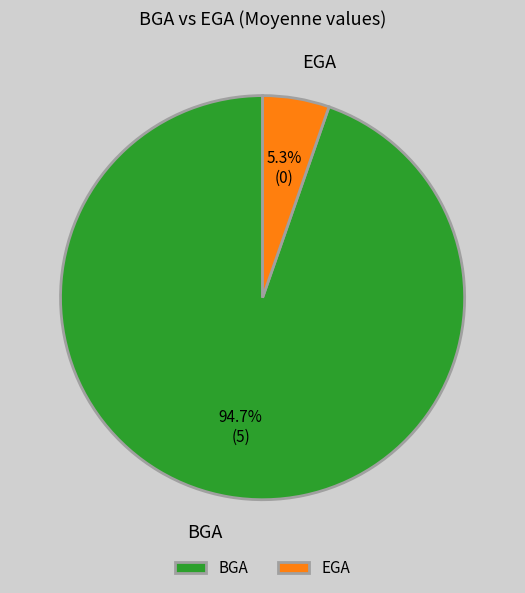

Rank the categories by value from highest to lowest.

BGA, EGA